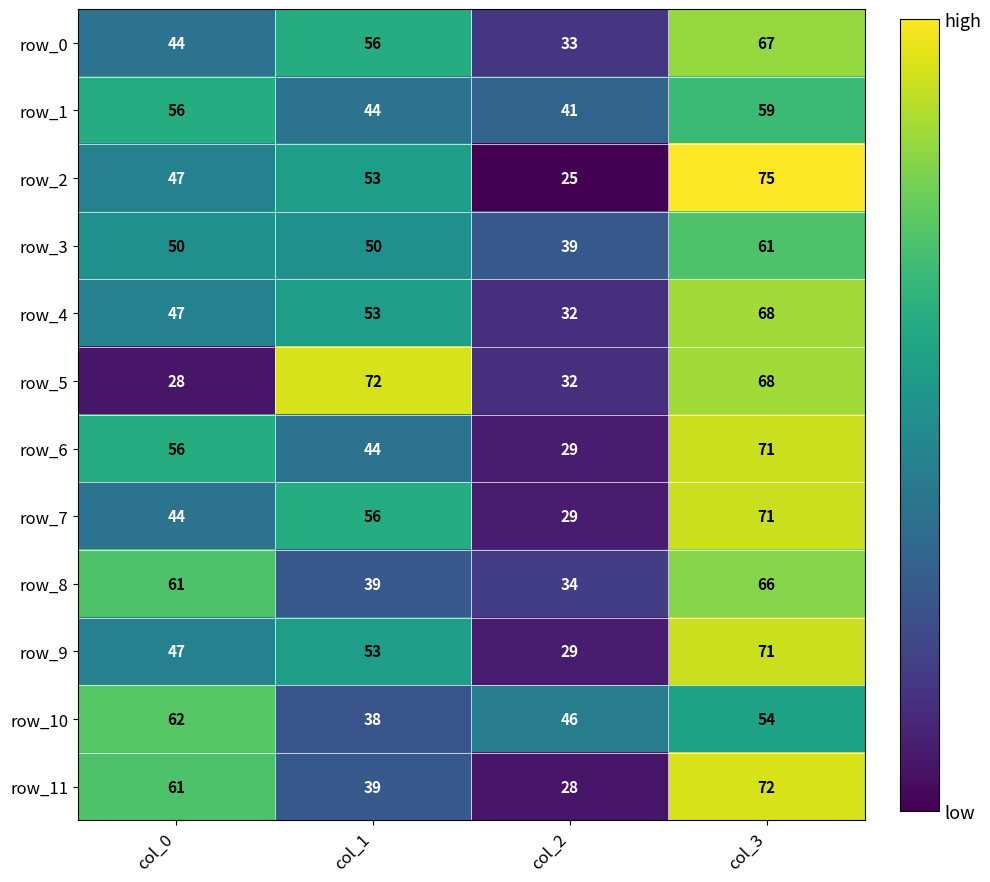

What is the sum of all row_2 values?

200